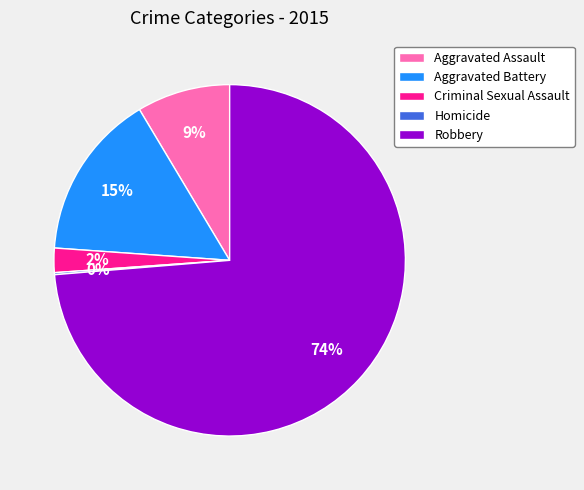

Which has a higher value, Criminal Sexual Assault or Aggravated Assault?

Aggravated Assault